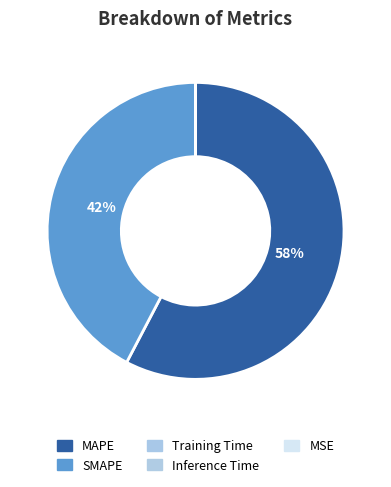

True or false: MAPE accounts for 58% of the total.

True